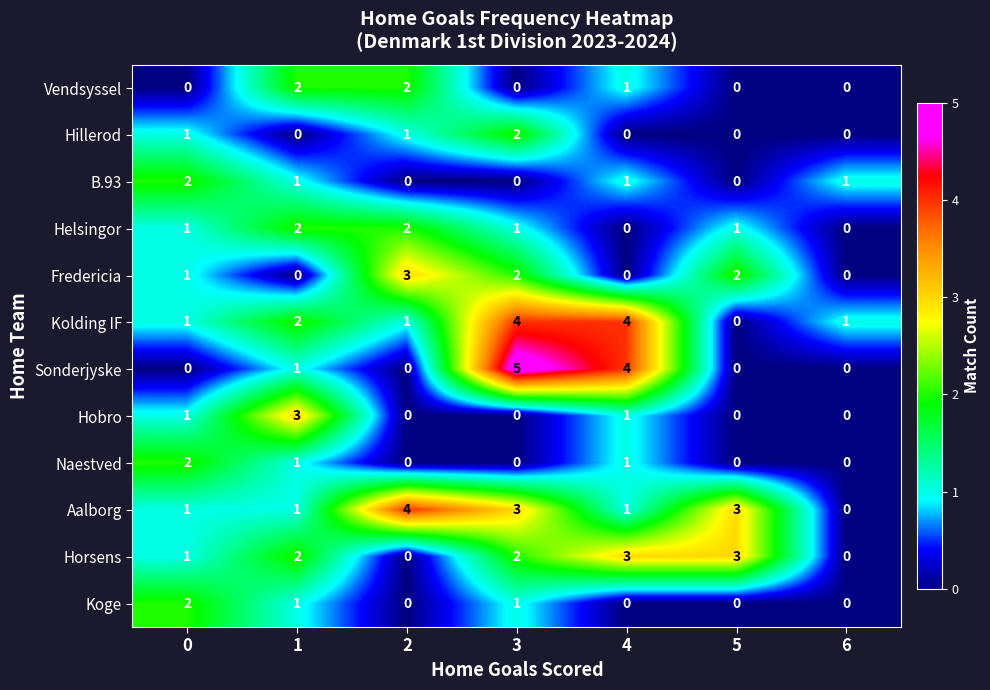

What is the sum of the Fredericia values at 2 and 5?

5